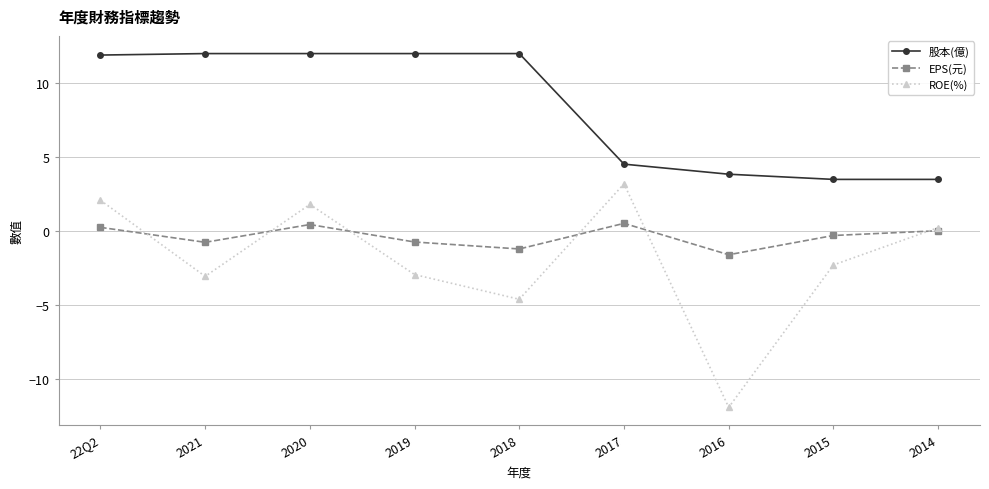

Which series has the largest total across all categories?

股本(億)